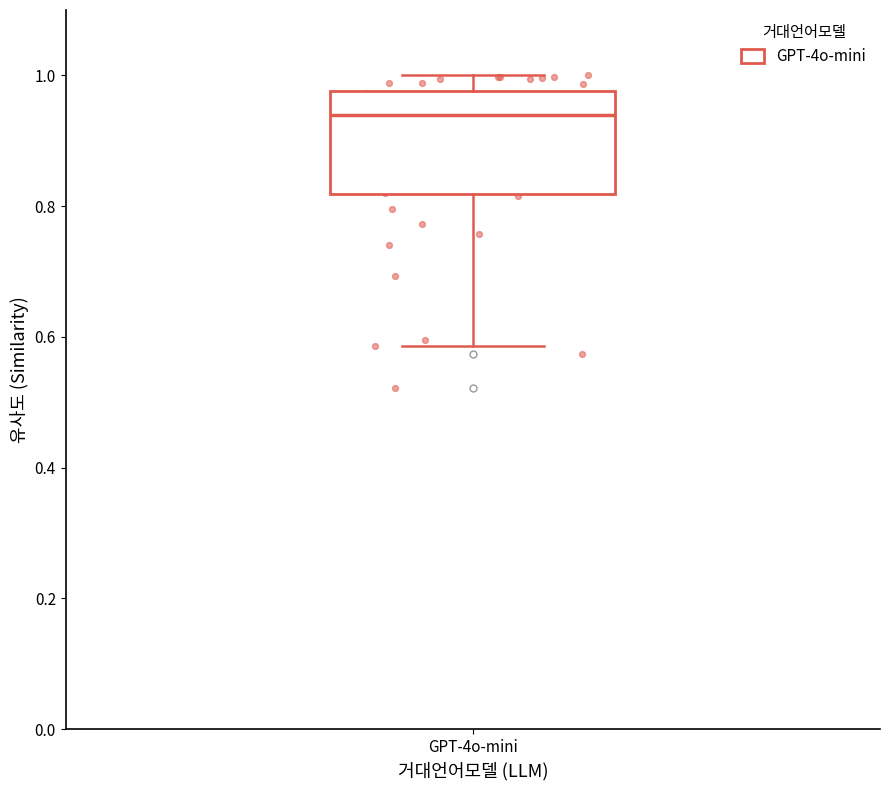

Where is the lower edge of the box for GPT-4o-mini on the y-axis? The values are not printed on the chart, so give them approximately, as read against the axis.

0.82